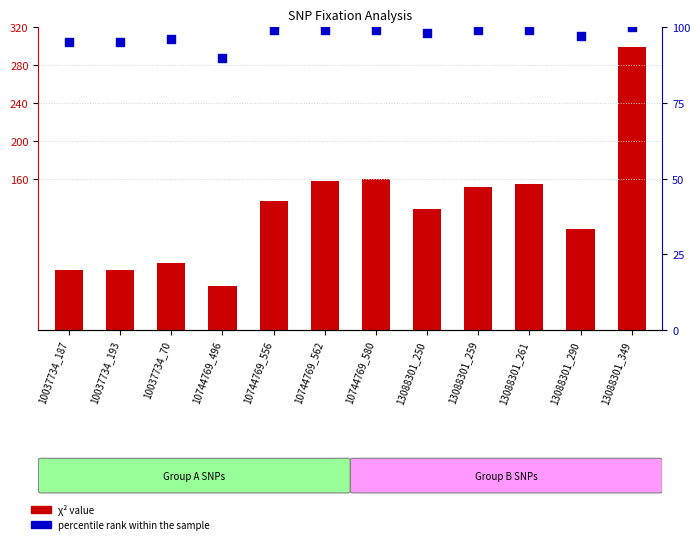

Is the value of χ² value at 13088301_290 greater than the value of percentile rank within the sample at 10037734_187?

Yes